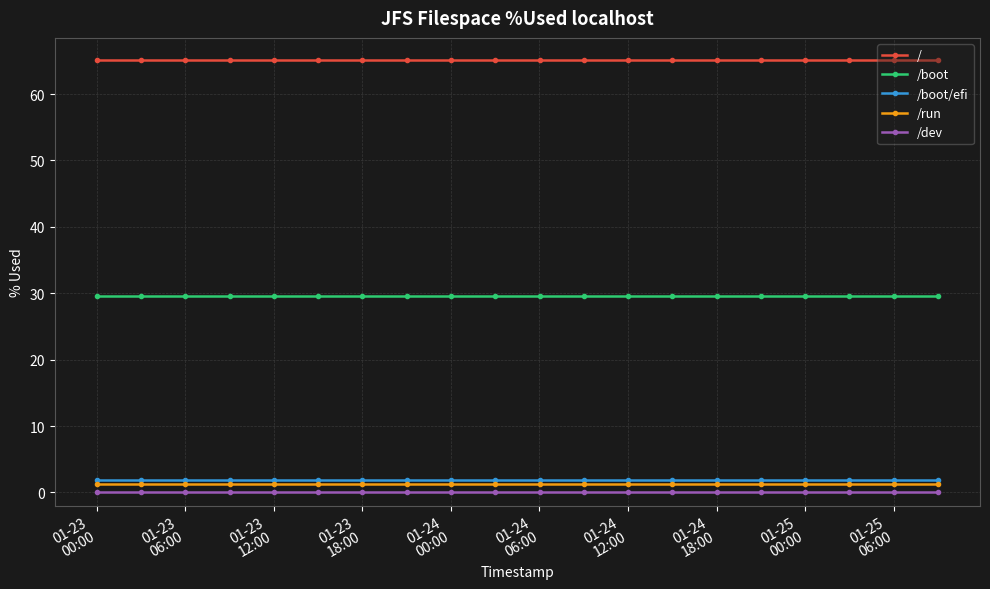

What is the value of the /boot/efi point at the 16th from the left?

1.9